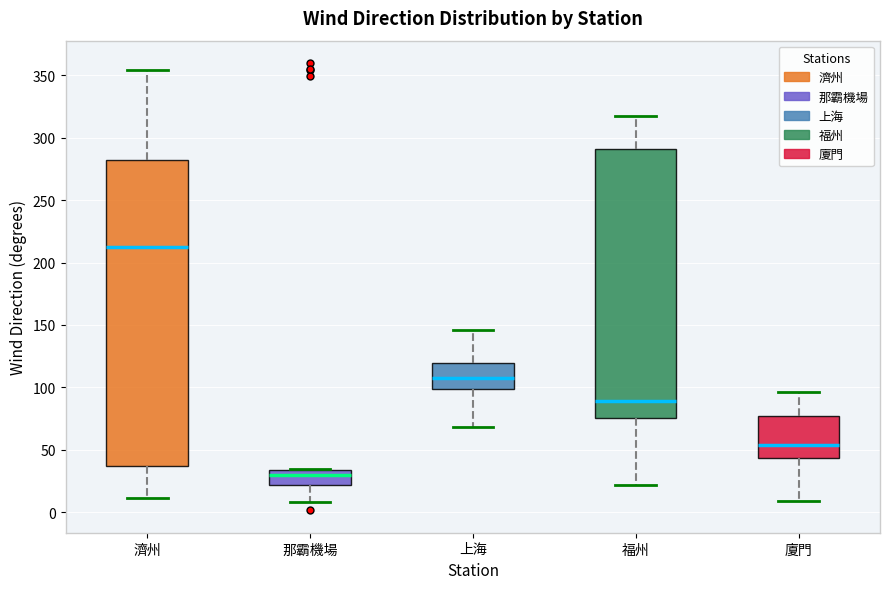

Where does the lower whisker of the box for 濟州 end on the y-axis? The values are not printed on the chart, so give them approximately, as read against the axis.

10